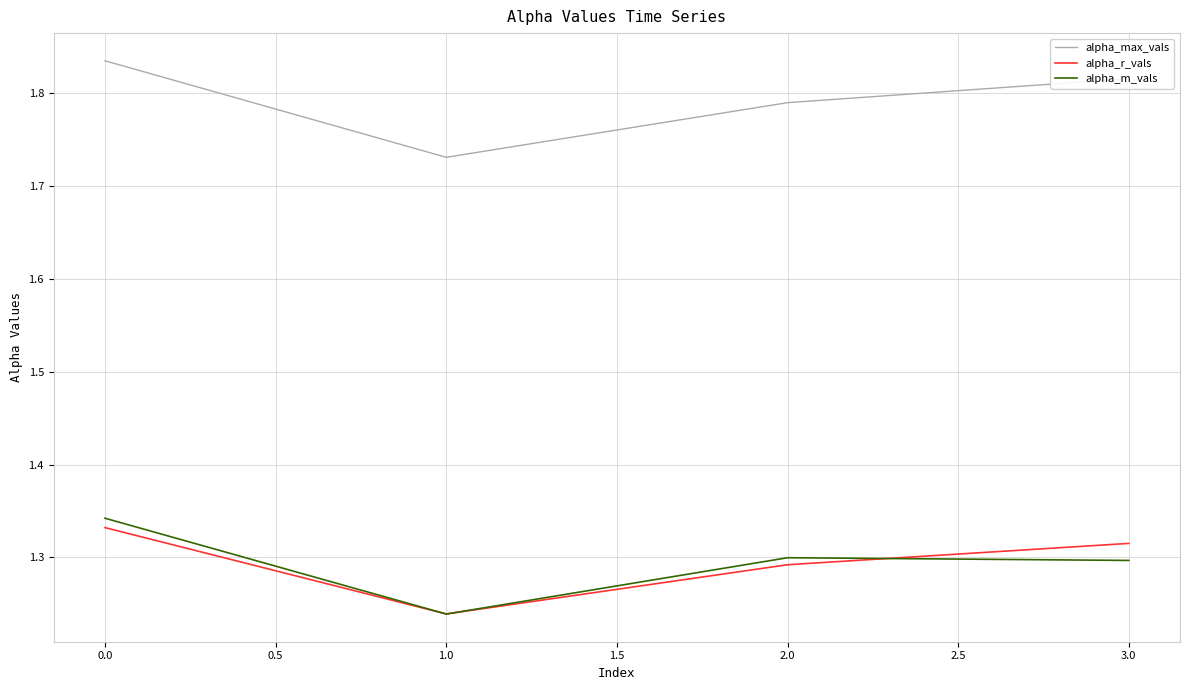

How many categories are shown in the chart?

4